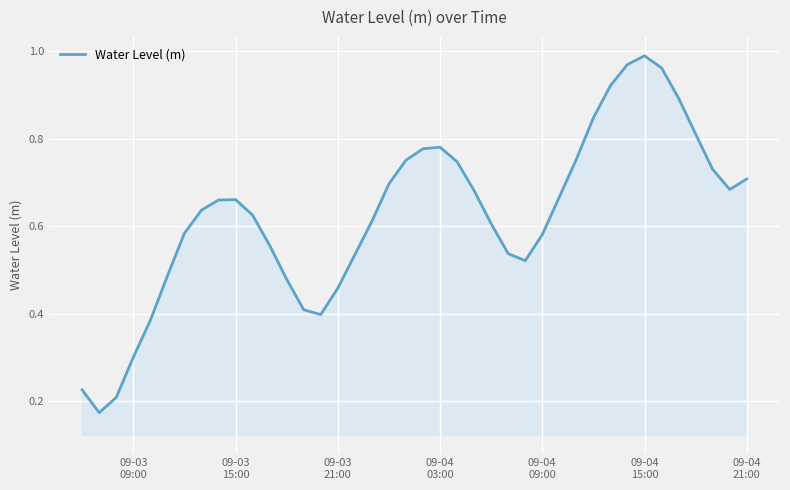

How many points are lower than both their immediate neighbors (excluding endpoints)?

4